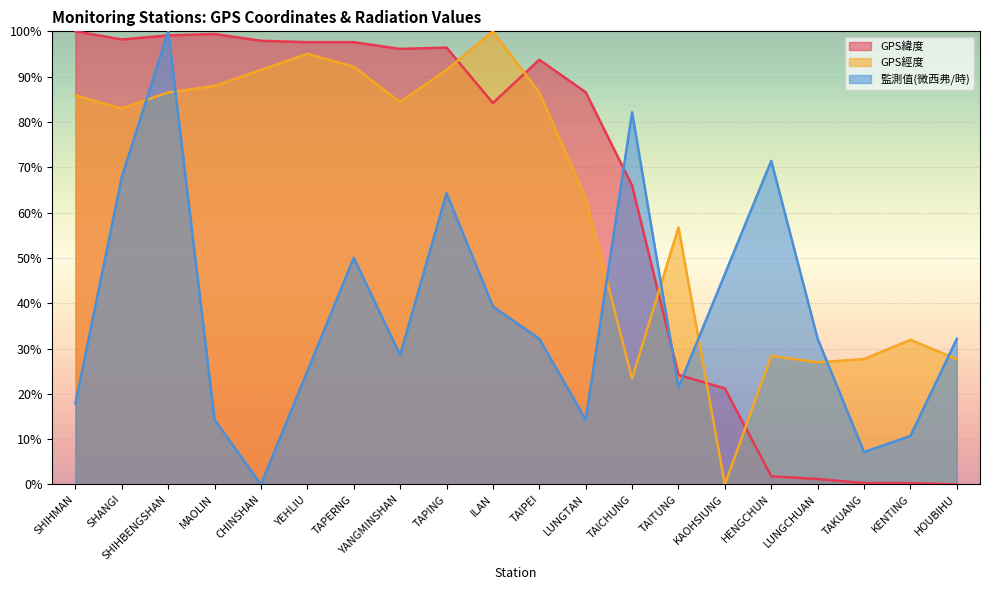

Reading left to right, what are all the values shown in this chart?

GPS緯度: SHIHMAN=100.0	SHANGI=98.2	SHIHBENGSHAN=99.1	MAOLIN=99.4	CHINSHAN=97.9	YEHLIU=97.6	TAPERNG=97.6	YANGMINSHAN=96.1	TAPING=96.4	ILAN=84.2	TAIPEI=93.7	LUNGTAN=86.6	TAICHUNG=66.0	TAITUNG=24.2	KAOHSIUNG=21.2	HENGCHUN=1.8	LUNGCHUAN=1.2	TAKUANG=0.3	KENTING=0.3	HOUBIHU=0.0
GPS經度: SHIHMAN=85.8	SHANGI=83.0	SHIHBENGSHAN=86.5	MAOLIN=87.9	CHINSHAN=91.5	YEHLIU=95.0	TAPERNG=92.2	YANGMINSHAN=84.4	TAPING=91.5	ILAN=100.0	TAIPEI=86.5	LUNGTAN=63.1	TAICHUNG=23.4	TAITUNG=56.7	KAOHSIUNG=0.0	HENGCHUN=28.4	LUNGCHUAN=27.0	TAKUANG=27.7	KENTING=31.9	HOUBIHU=27.7
監測值(微西弗/時): SHIHMAN=17.9	SHANGI=67.9	SHIHBENGSHAN=100.0	MAOLIN=14.3	CHINSHAN=0.0	YEHLIU=25.0	TAPERNG=50.0	YANGMINSHAN=28.6	TAPING=64.3	ILAN=39.3	TAIPEI=32.1	LUNGTAN=14.3	TAICHUNG=82.1	TAITUNG=21.4	KAOHSIUNG=46.4	HENGCHUN=71.4	LUNGCHUAN=32.1	TAKUANG=7.1	KENTING=10.7	HOUBIHU=32.1